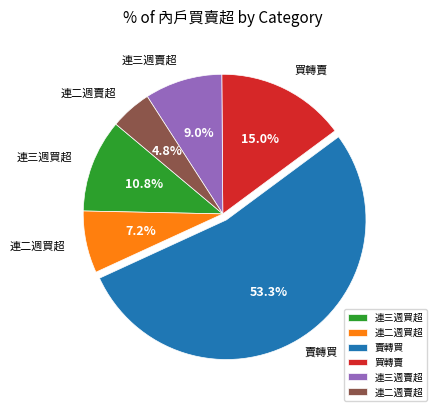

Count the number of slices in the pie.

6